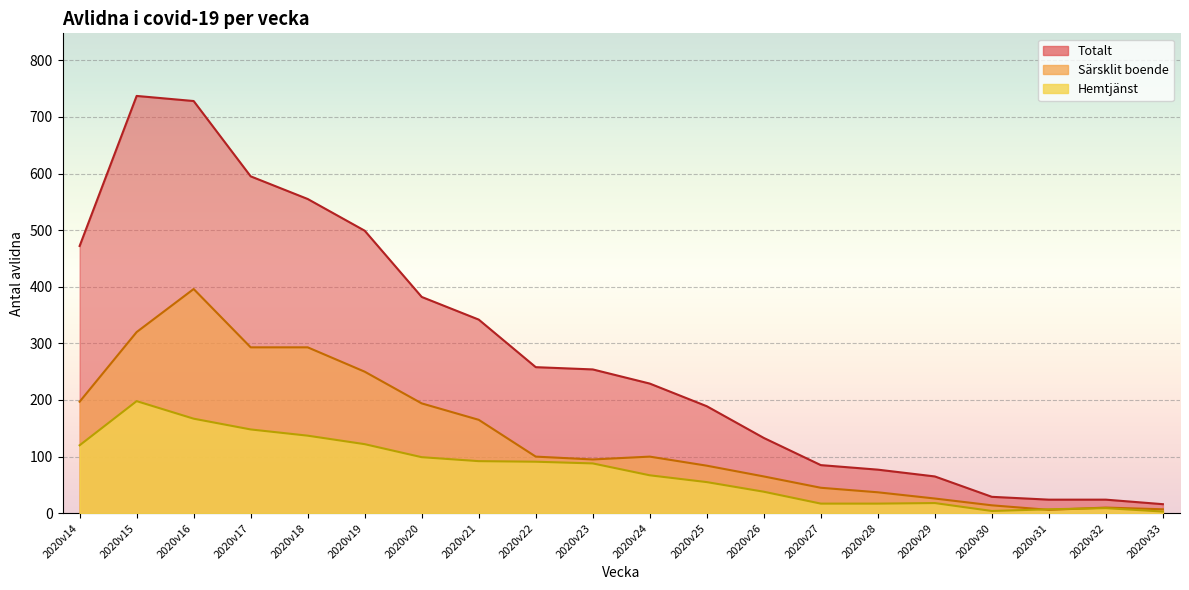

True or false: Särsklit boende and Totalt cross at least once.

False